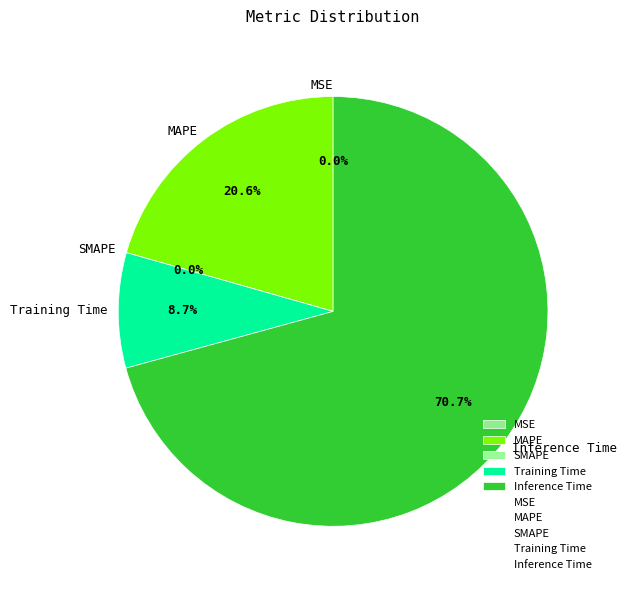

To the nearest percent, what is the difference between the Training Time and Inference Time slice percentages?

62%